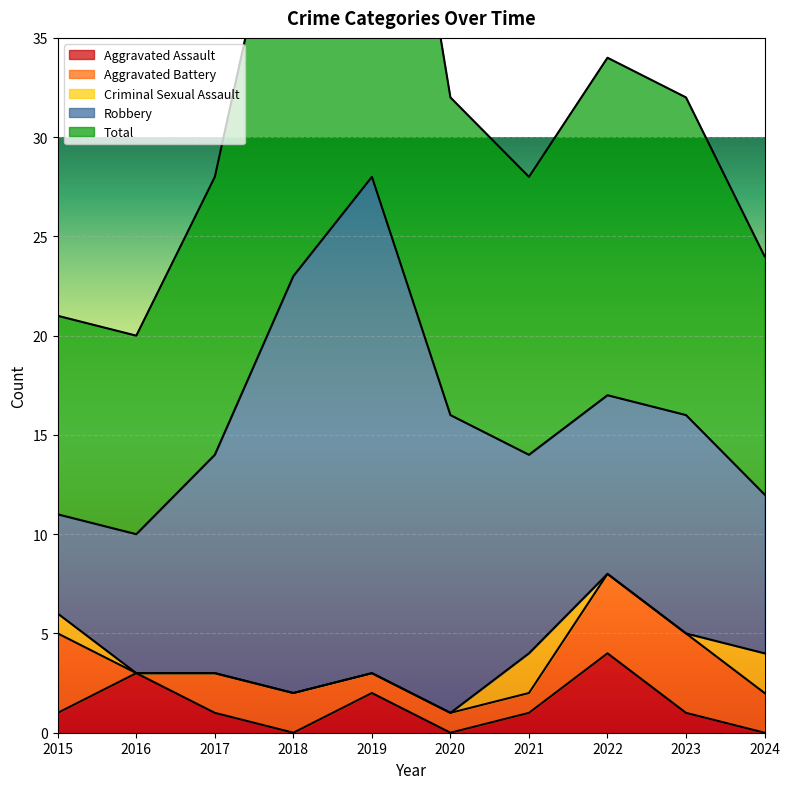

Which series has the widest spread of values?

Robbery